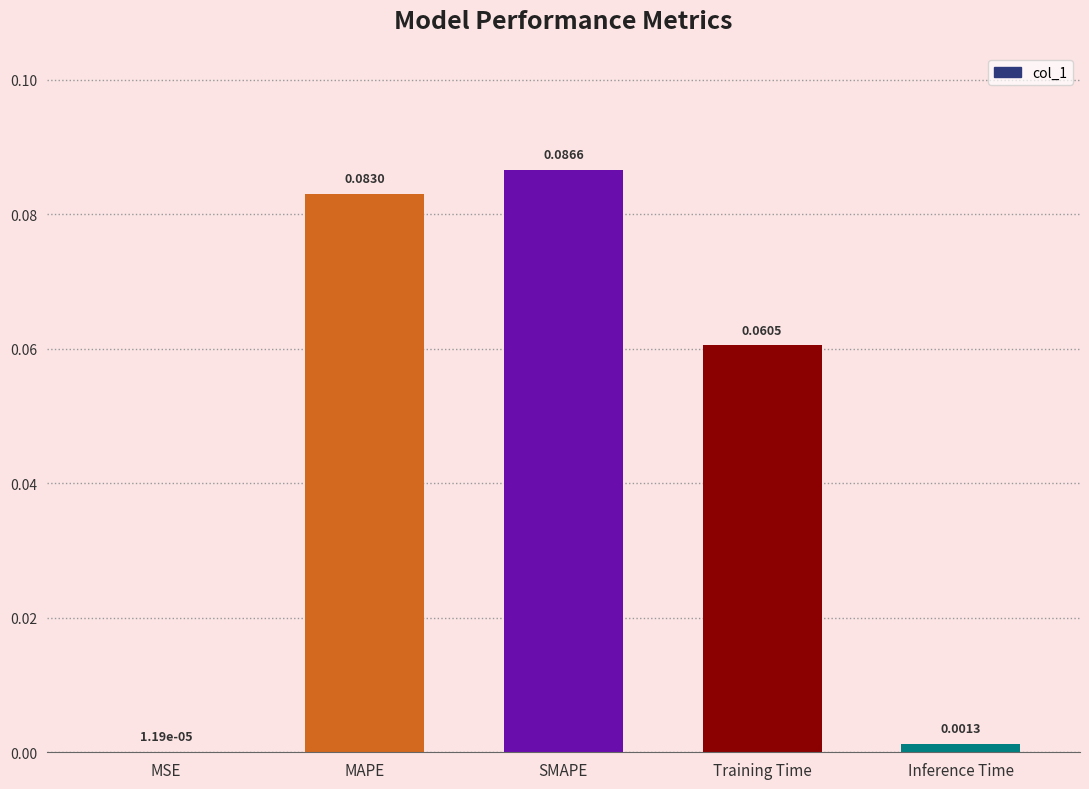

Between Inference Time and SMAPE, which is larger?

SMAPE